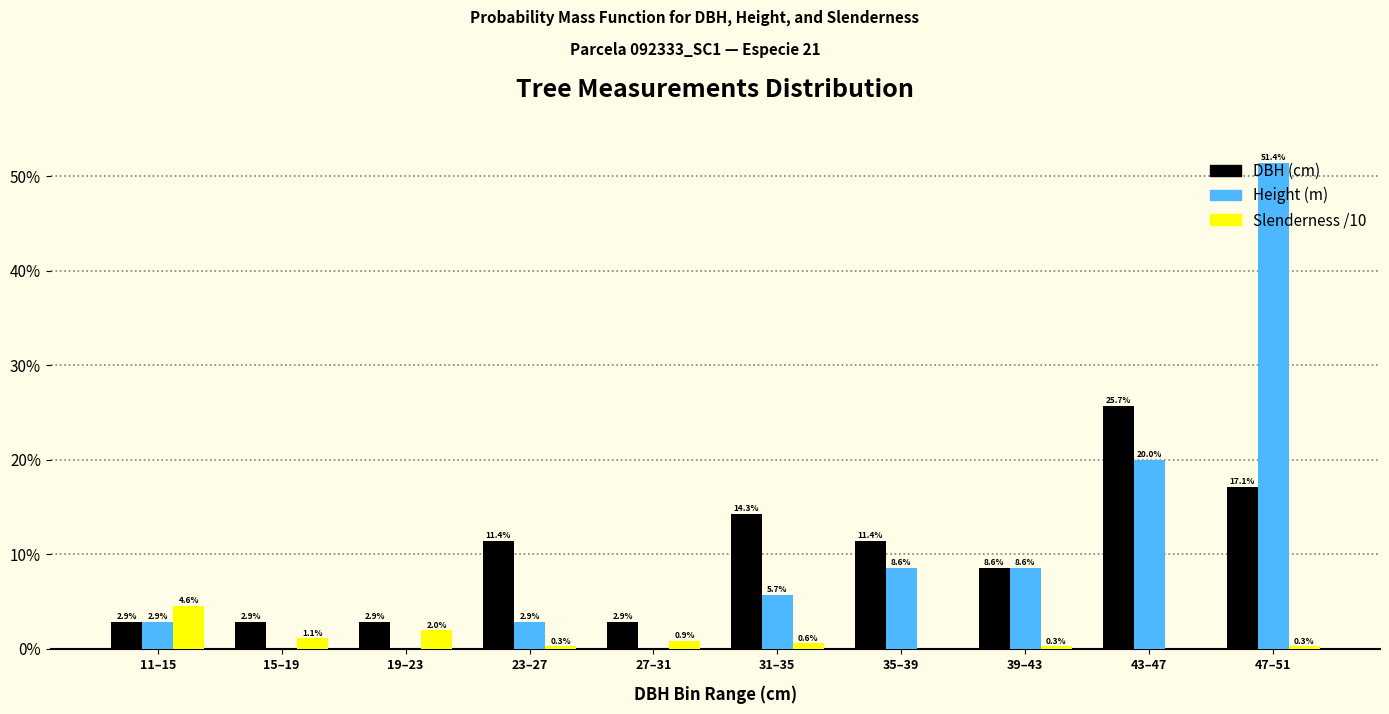

What is the total value across all series at 31–35?

20.6